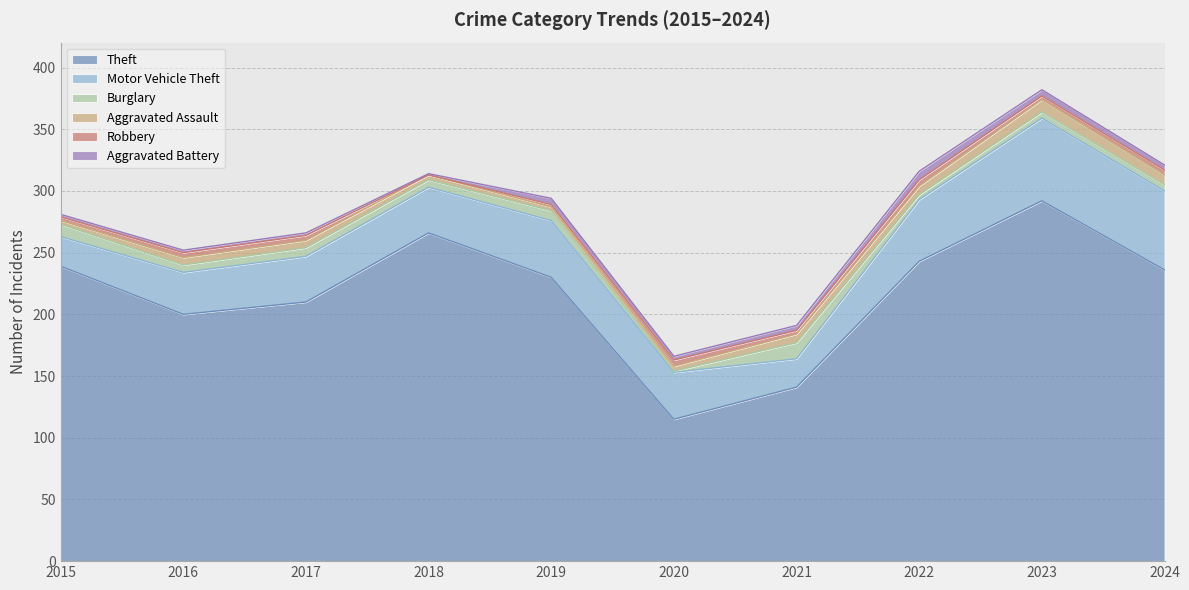

After their last crossing, which series has the higher values: Aggravated Battery or Robbery?

Aggravated Battery